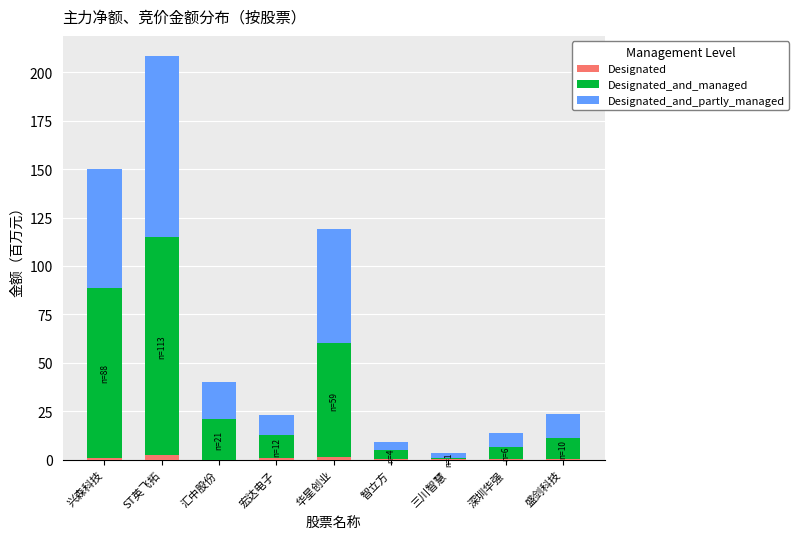

At which category is the sum across all series the highest?

ST英飞拓